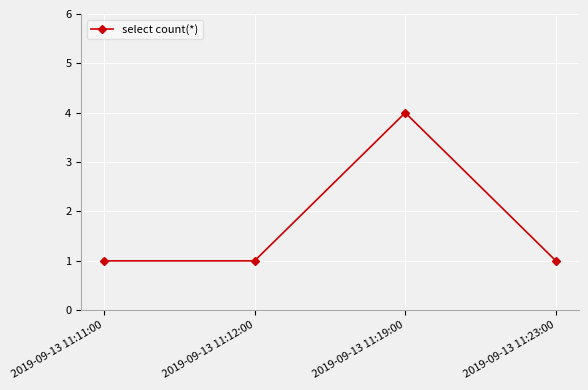

What is the greatest value displayed?

4